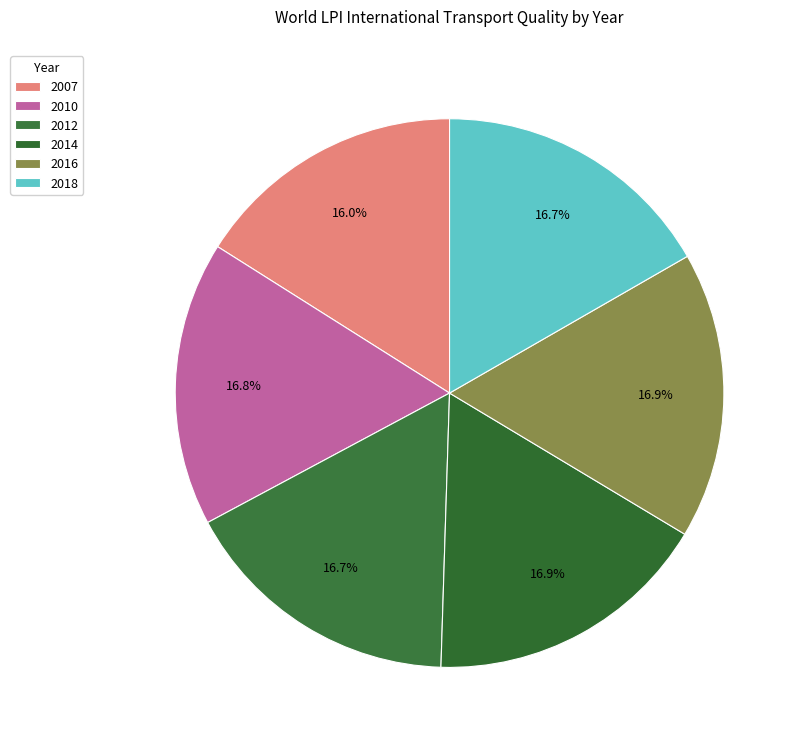

Does 2012 account for over 50% of the chart?

No